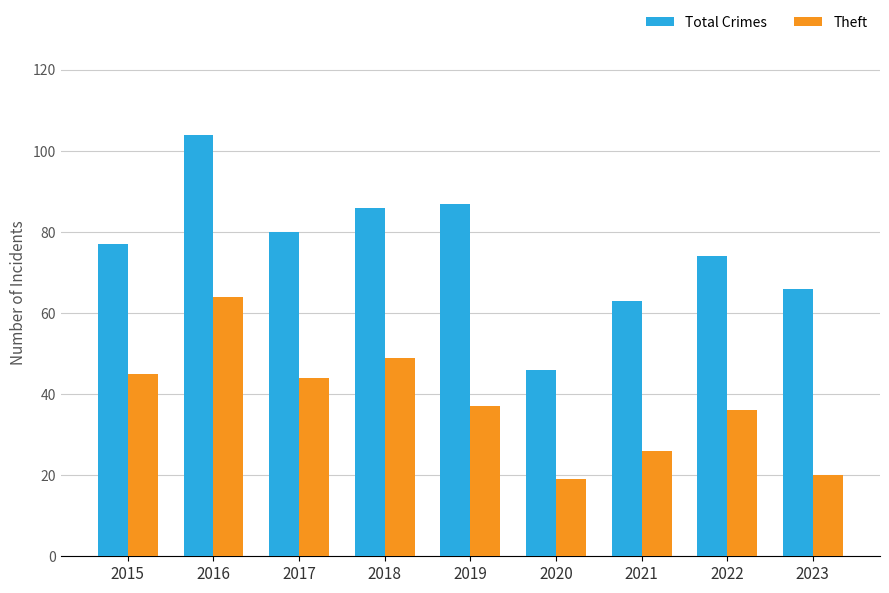

At which label does Total Crimes reach its minimum?

2020